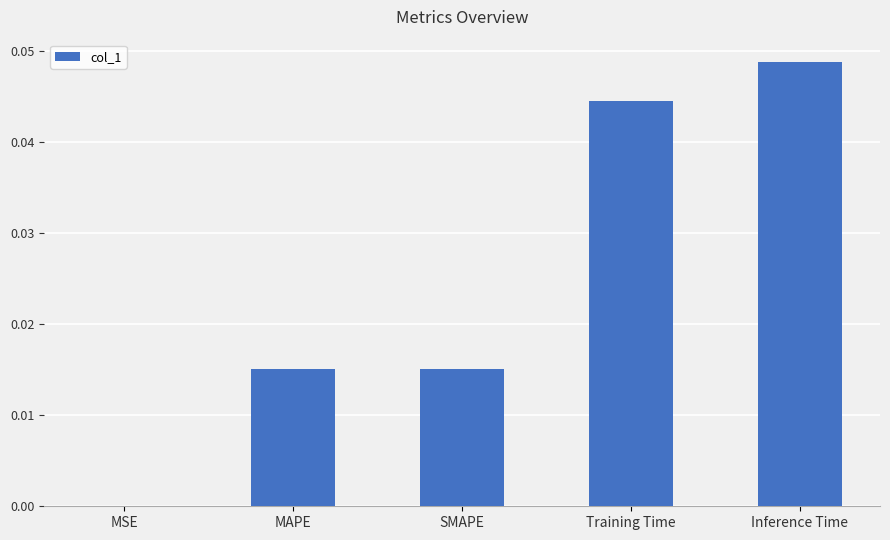

The value at SMAPE is 0.0. True or false?

True